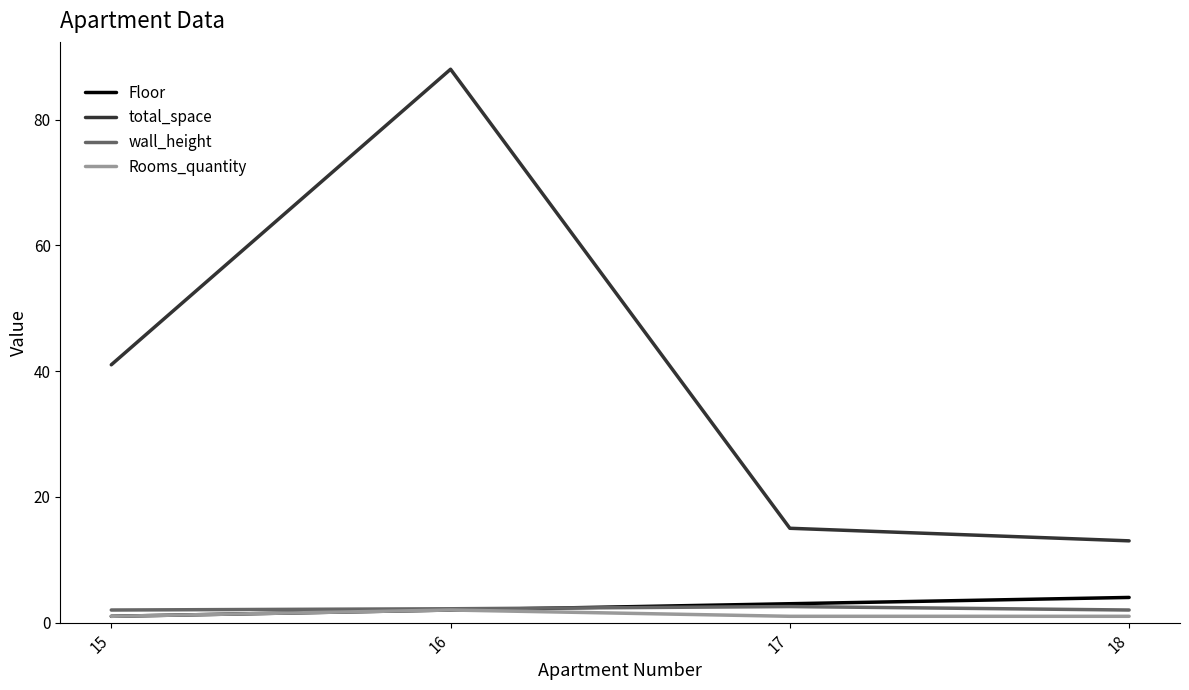

True or false: wall_height and Floor cross at least once.

True